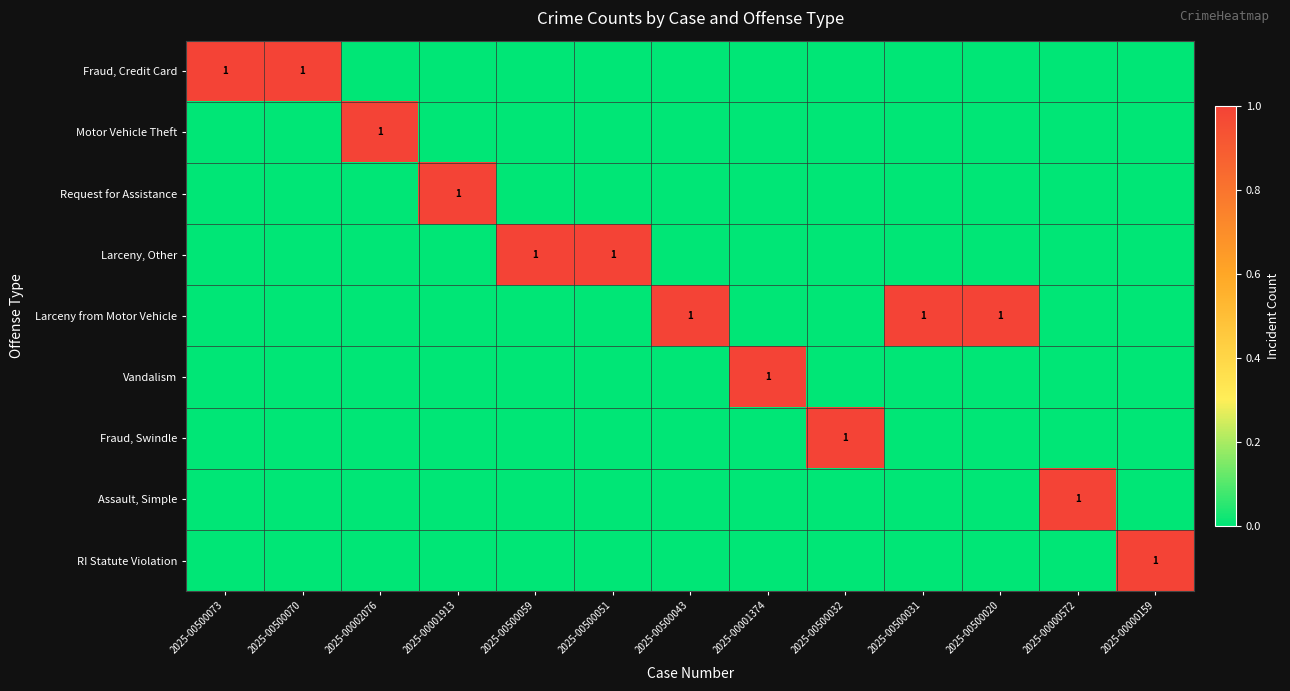

List the series in order of their peak value, highest first.

Fraud, Credit Card, Motor Vehicle Theft, Request for Assistance, Larceny, Other, Larceny from Motor Vehicle, Vandalism, Fraud, Swindle, Assault, Simple, RI Statute Violation